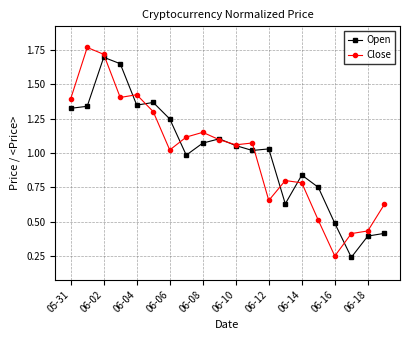

True or false: Close has more than 0 points higher than both neighbors.

True